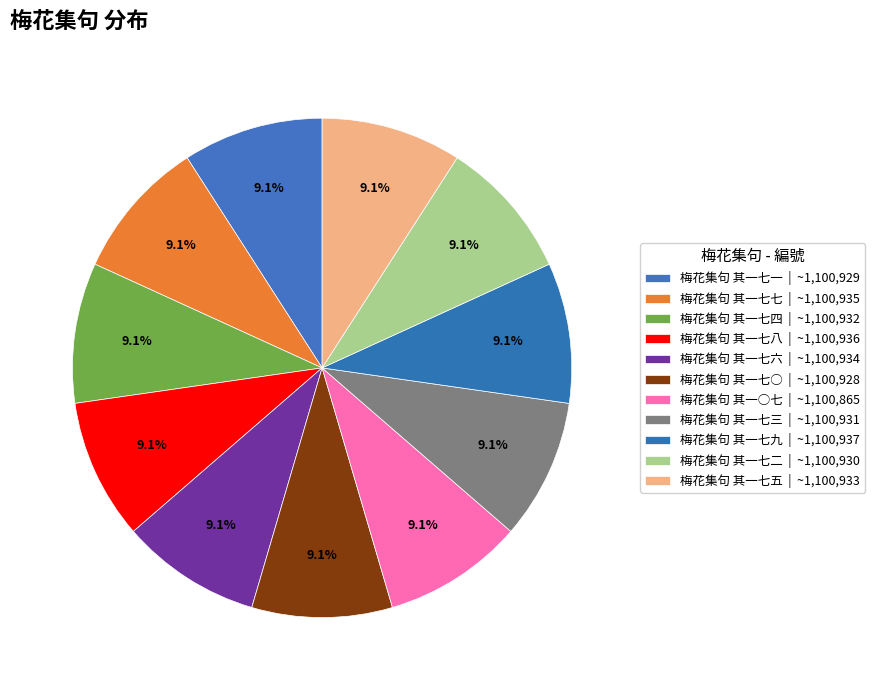

Is the sum of 梅花集句 其一七三 and 梅花集句 其一七九 greater than half?

No